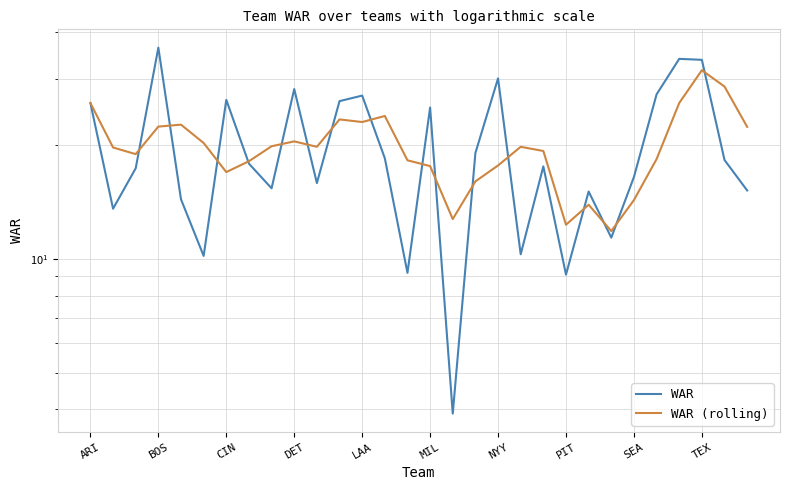

What value does the WAR series have at 10?

15.9